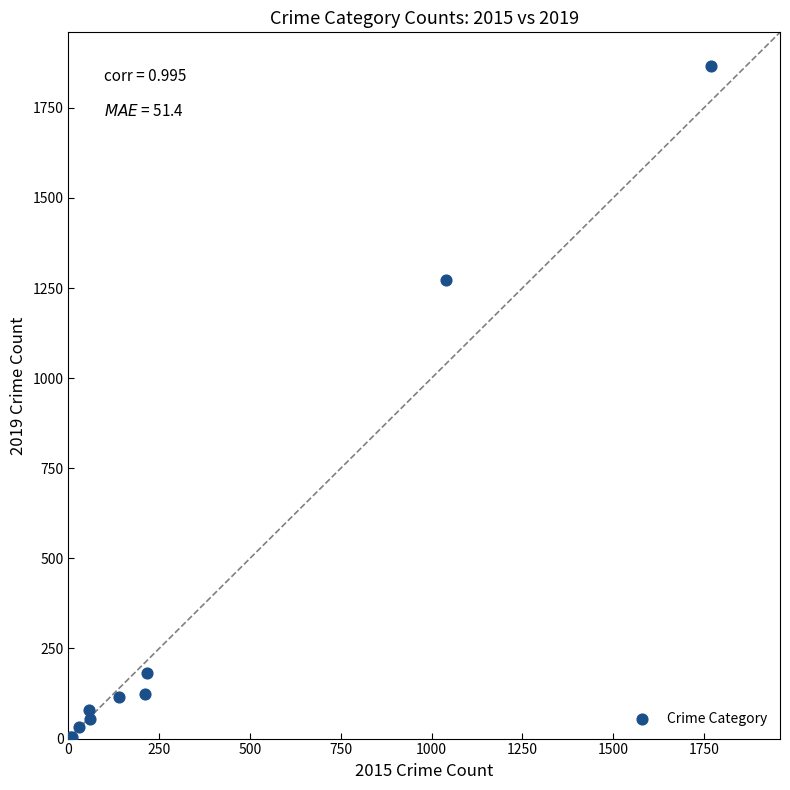

What Y value in the scatter plot is closest to 935?

1272